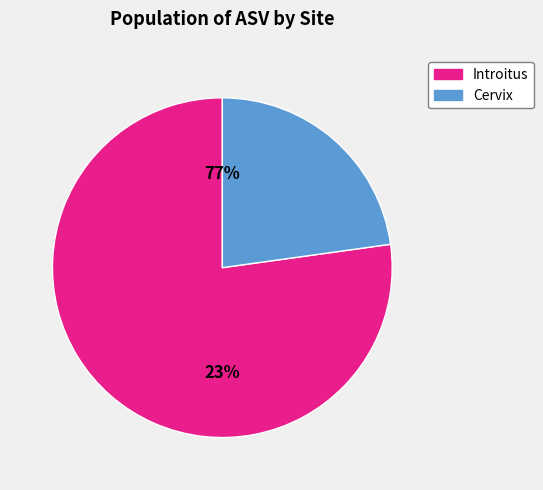

The ASV_73 (Cervix) slice represents 1% of the pie. True or false?

False